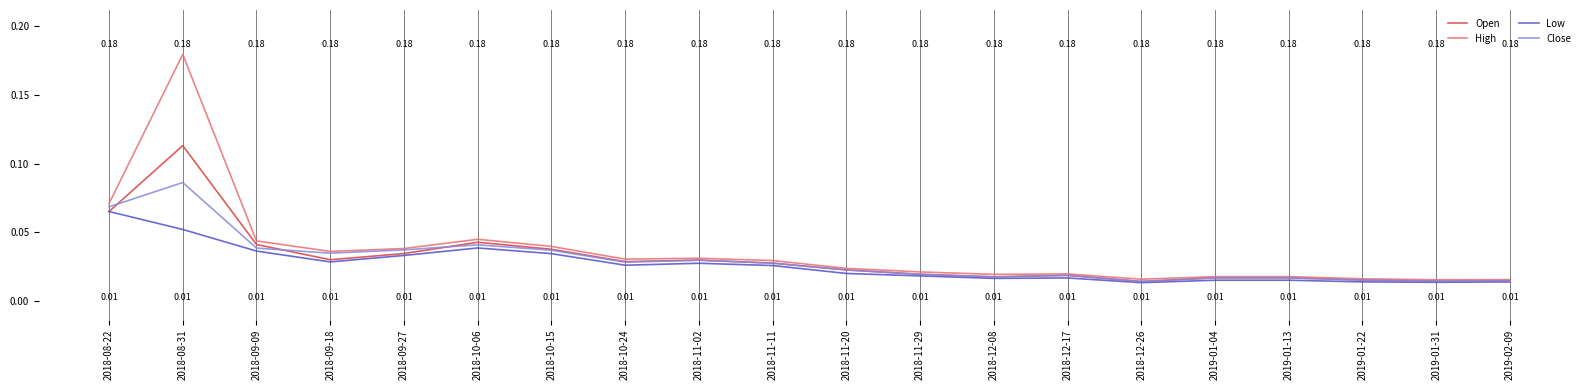

List the series in order of their peak value, highest first.

High, Open, Close, Low